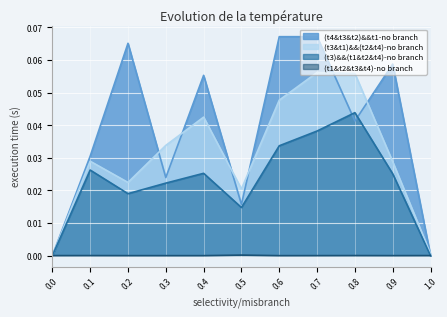

Between 0.1 and 0.5, which series saw the biggest shift?

(t4&t3&t2)&&t1-no branch